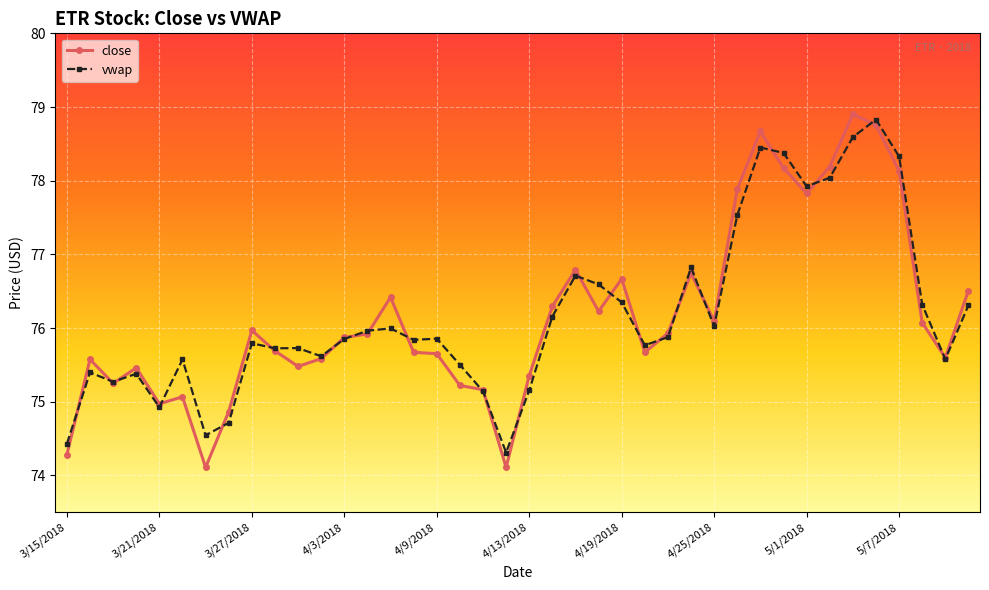

What is the value of the close point at the 1st from the left?

74.3